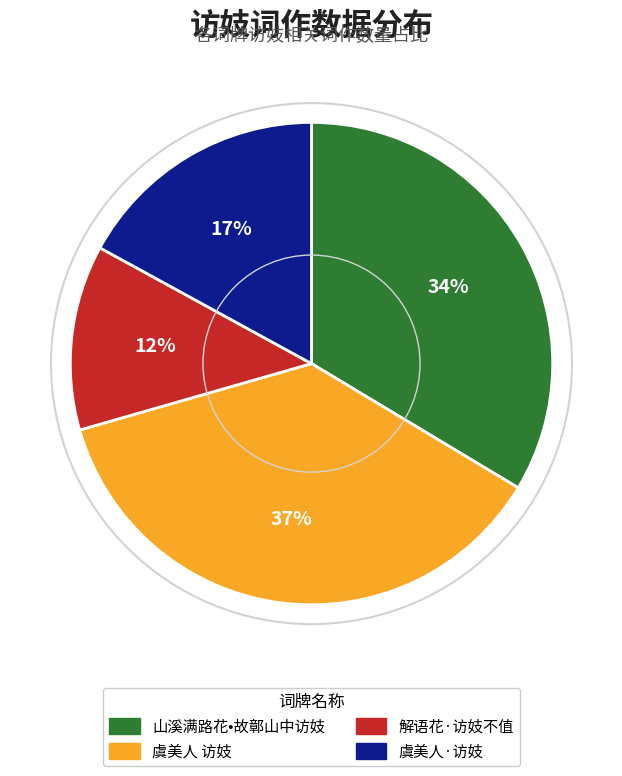

Which slice is the largest?

虞美人 访妓